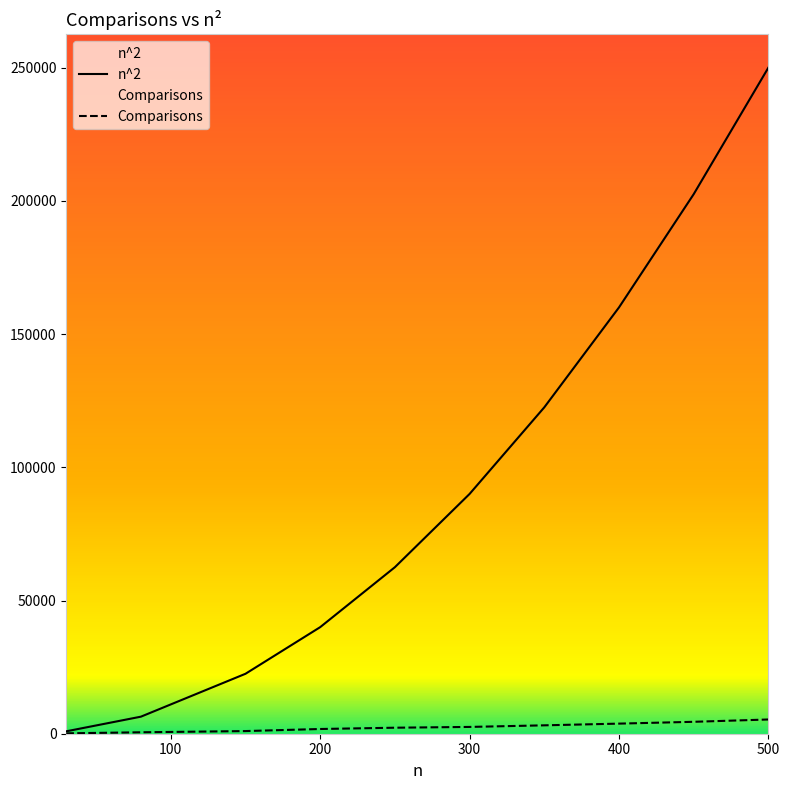

List the labels in order of n^2 value, largest first.

500, 450, 400, 350, 300, 250, 200, 150, 80, 30